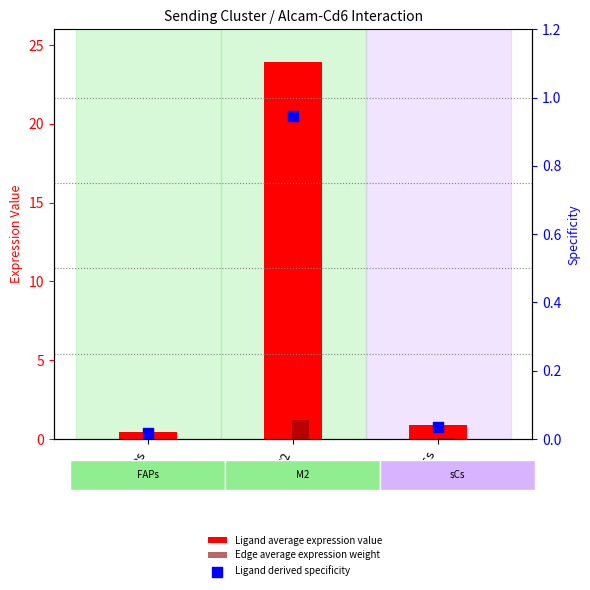

At which category is the sum across all series the highest?

M2